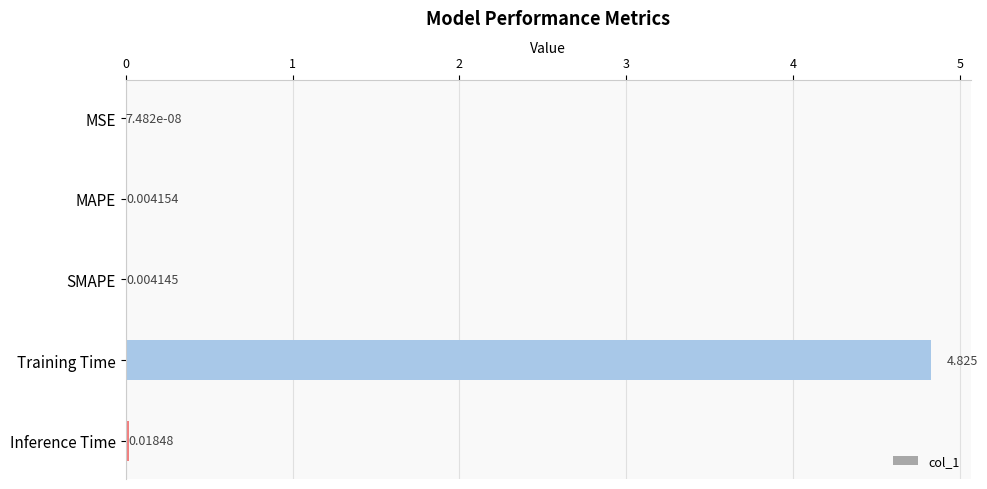

Which label corresponds to the largest value in the chart?

Training Time